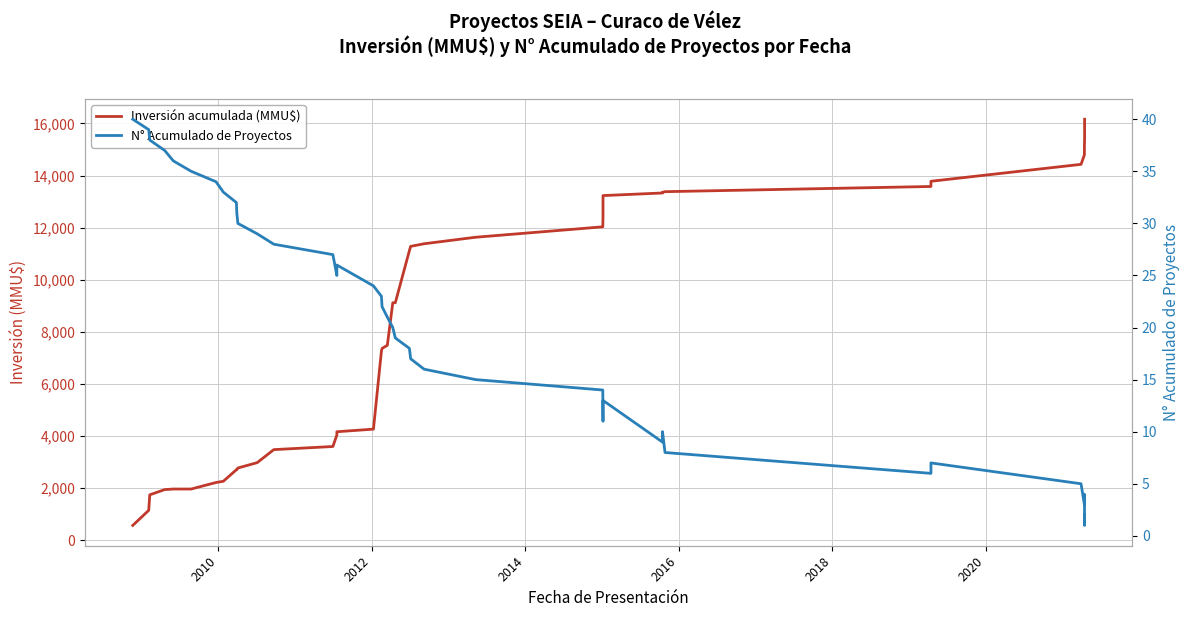

List the series in order of their overall mean, highest first.

Inversión acumulada (MMU$), N° Acumulado de Proyectos